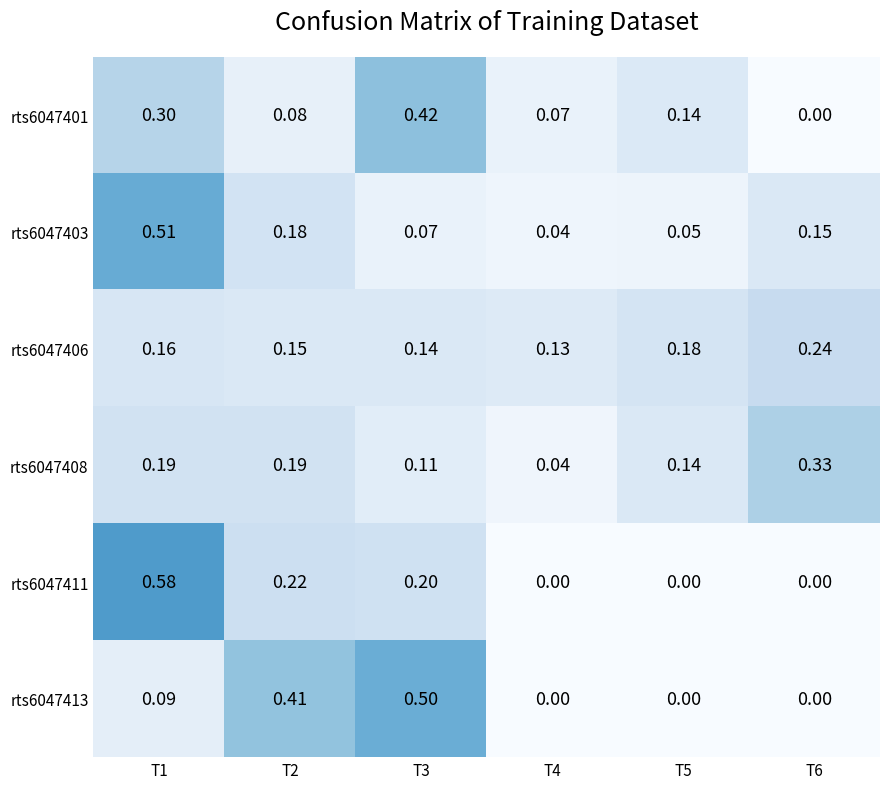

Is the value of rts6047403 at T5 greater than the value of rts6047413 at T2?

No